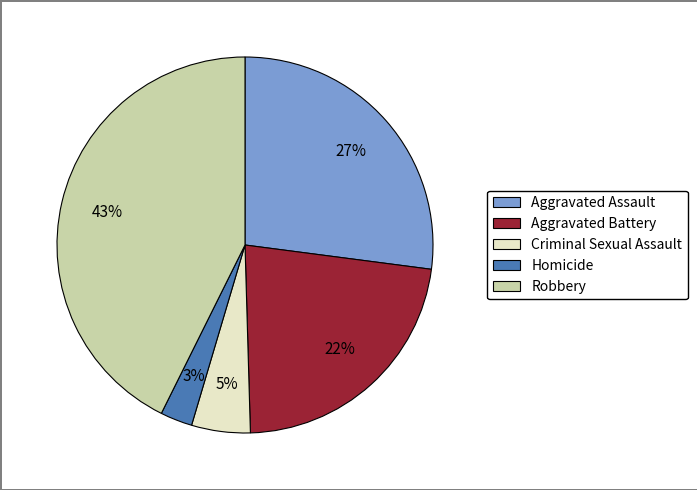

To the nearest percent, what is the average slice percentage?

20%